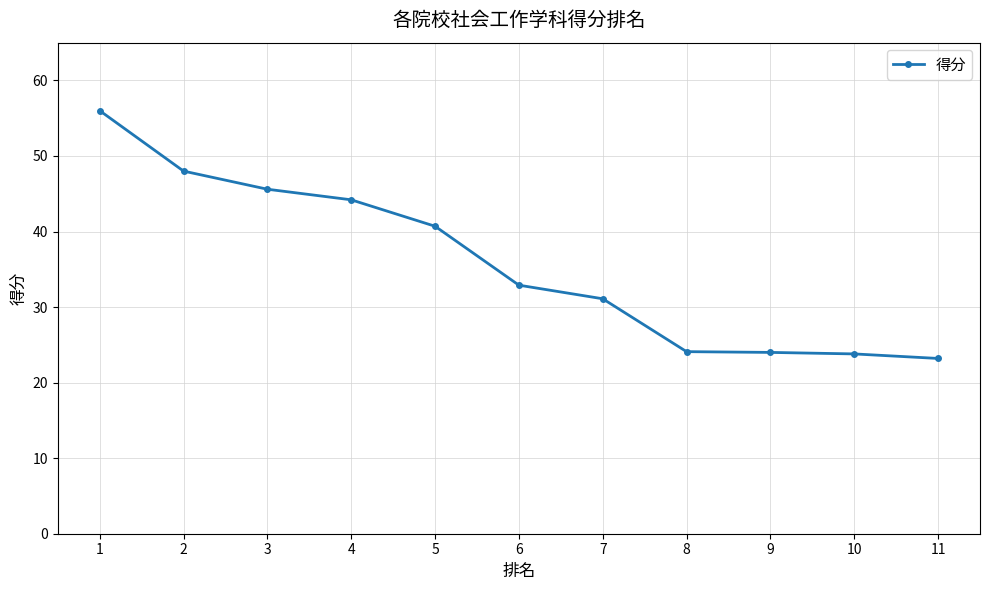

Which has a higher value, 2 or 9?

2